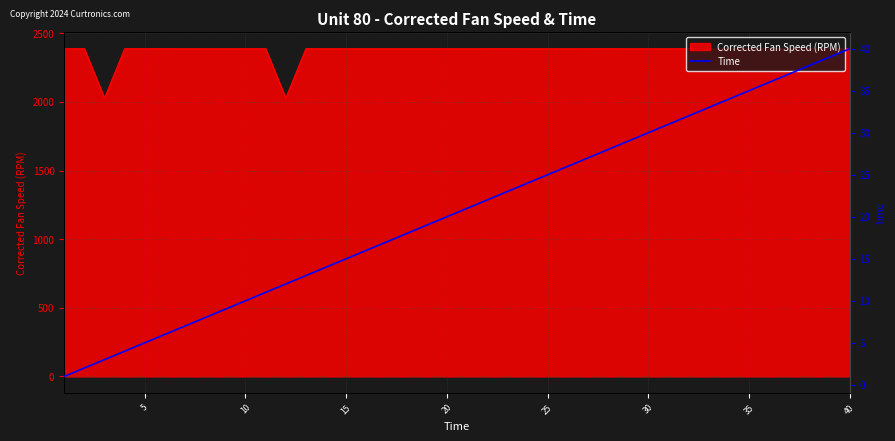

What is the minimum value for Corrected Fan Speed (RPM)?

2028.3